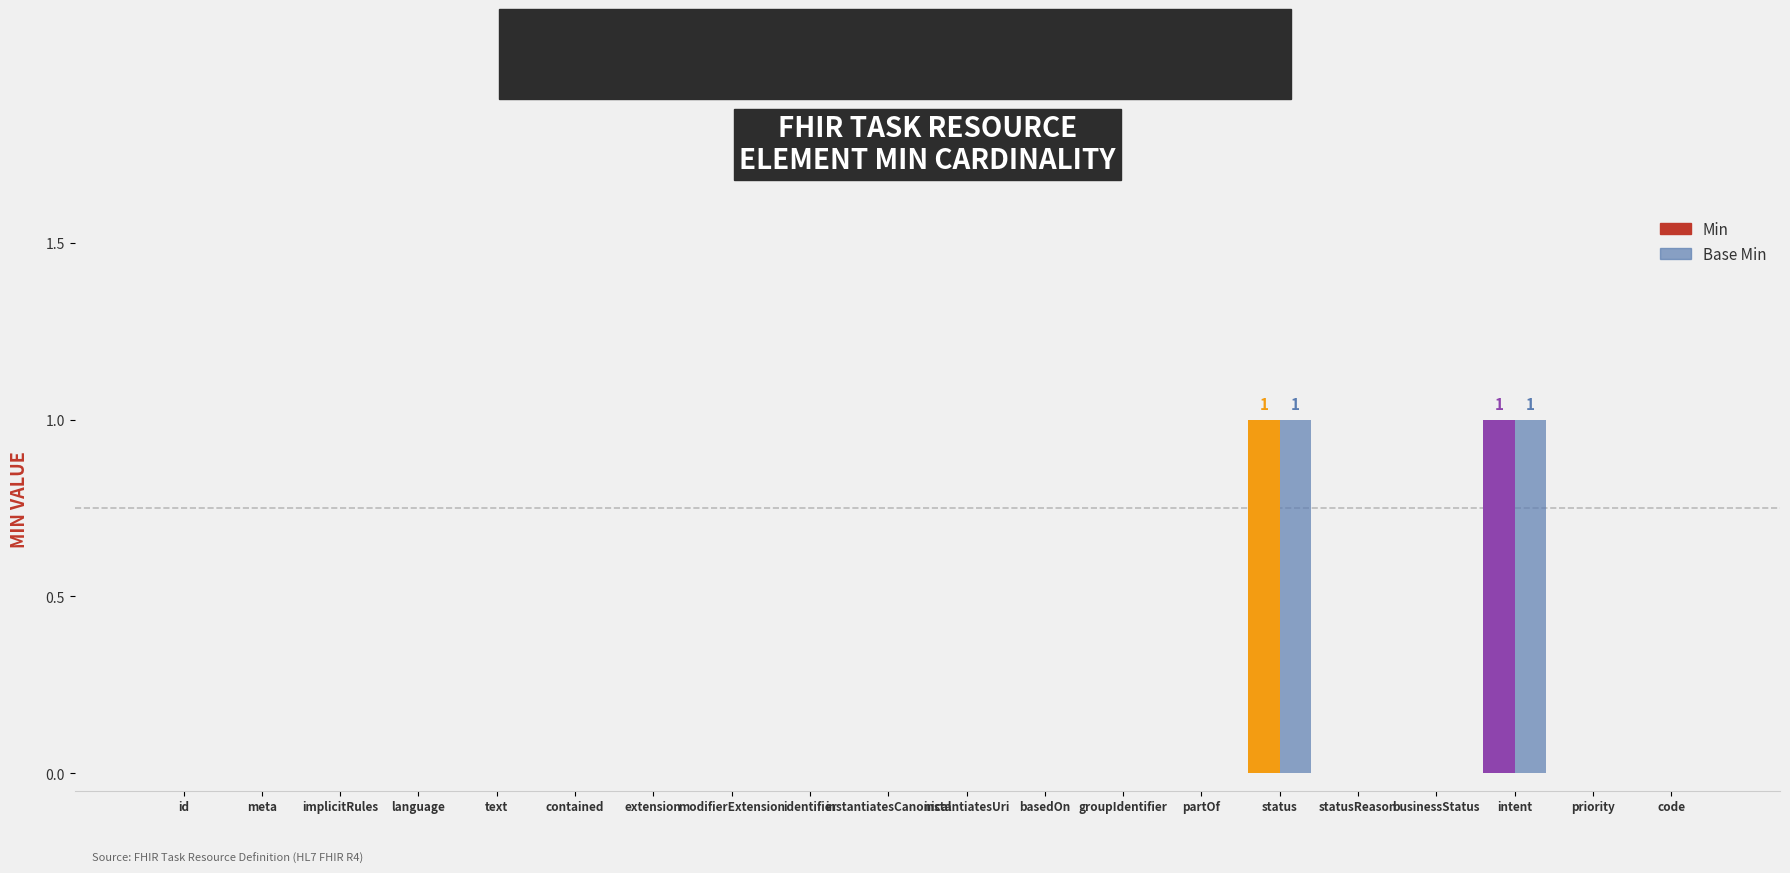

Count the Base Min values in the range 0 to 1.

20